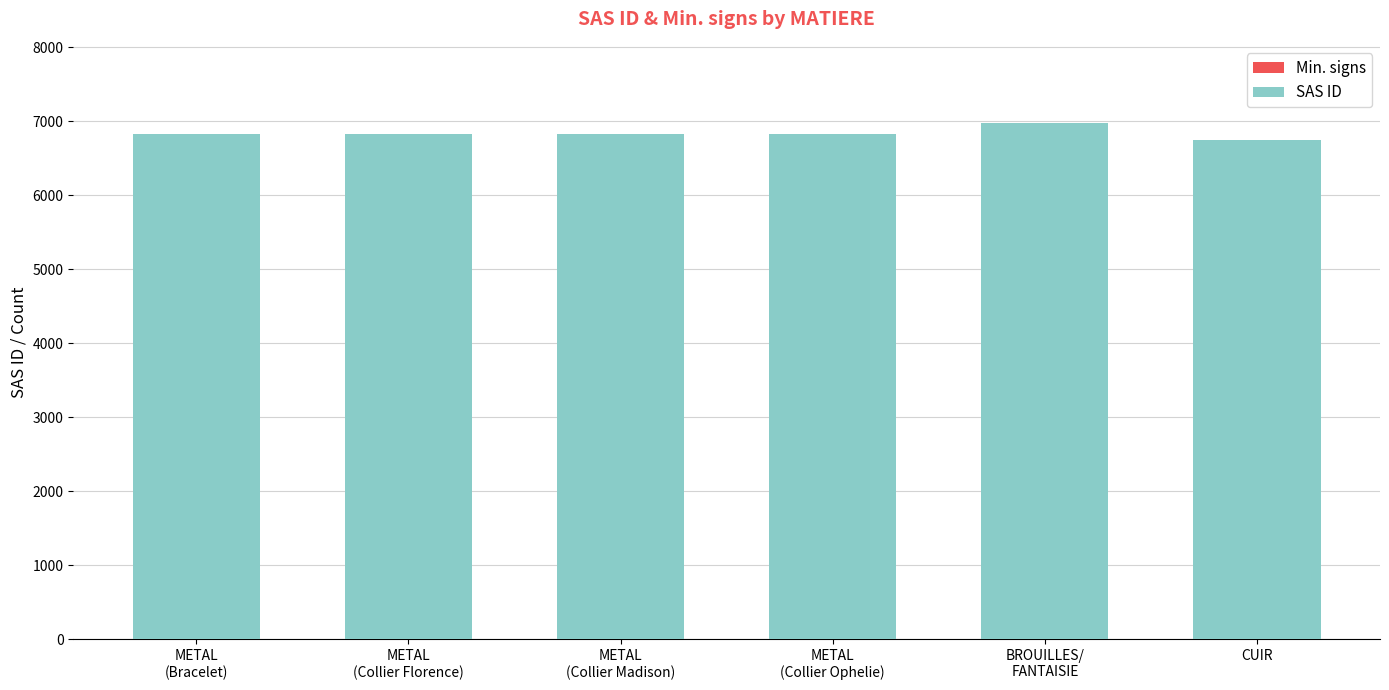

What is the label of the 6th bar from the left?

CUIR